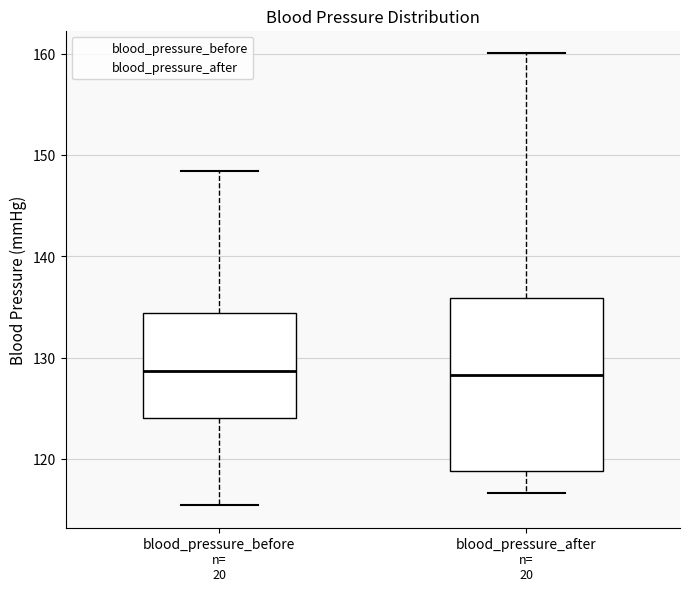

Reading left to right, read every box against the y-axis: the position of its median line, the range the box covers, and the ends of its whiskers. The values are not printed on the chart, so give them approximately, as read against the axis.

blood_pressure_before: median 129, box 124 to 134, whiskers 115 to 148
blood_pressure_after: median 128, box 119 to 136, whiskers 117 to 160